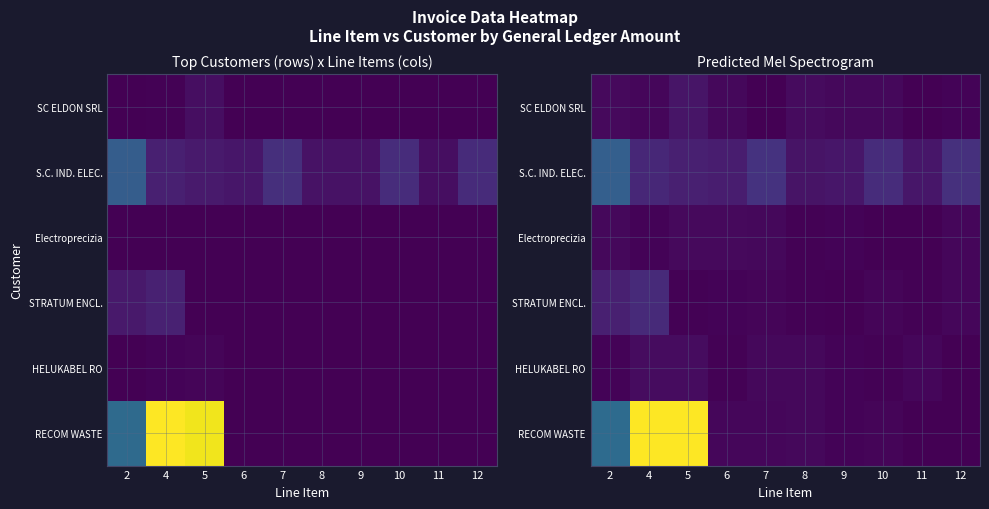

At which category is the sum across all series the highest?

4